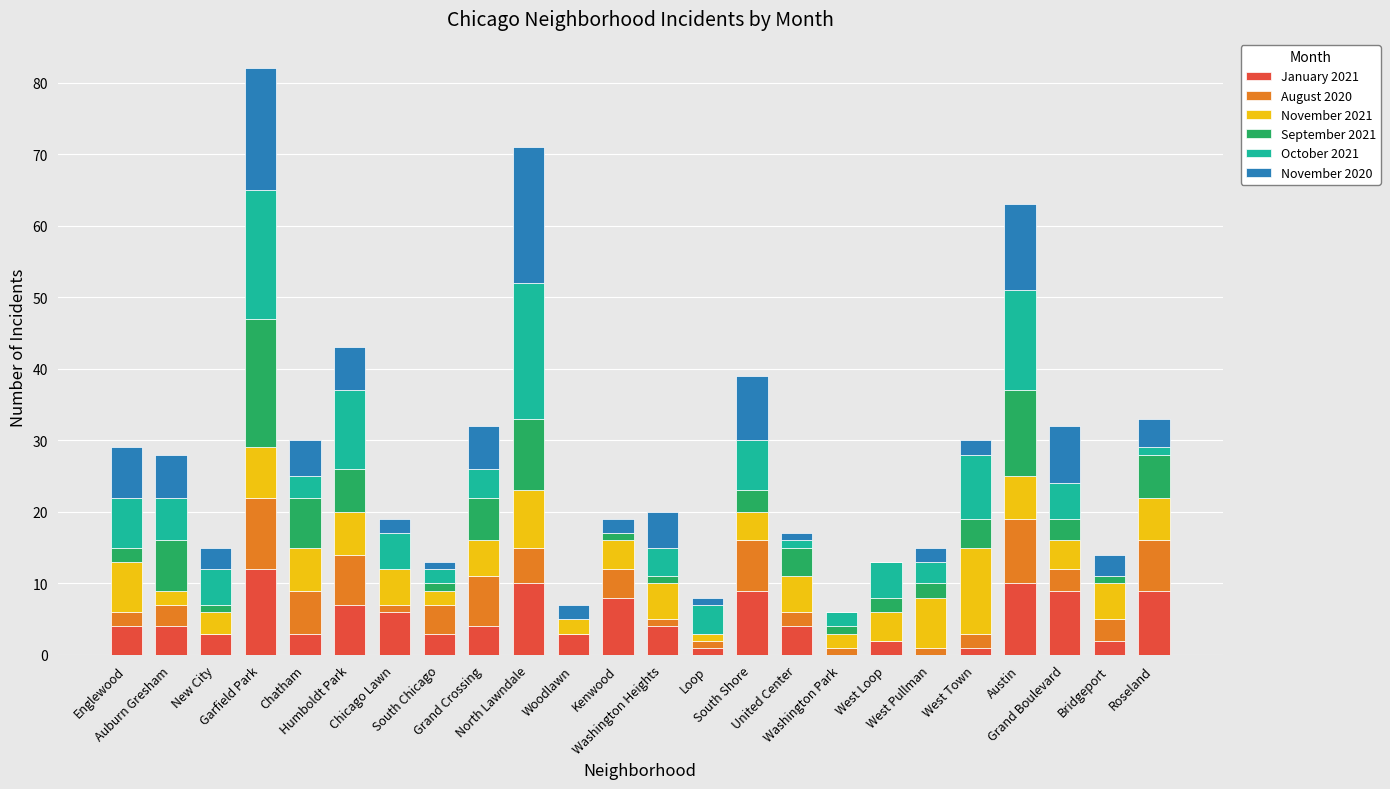

What is the sum of all January 2021 values?

118